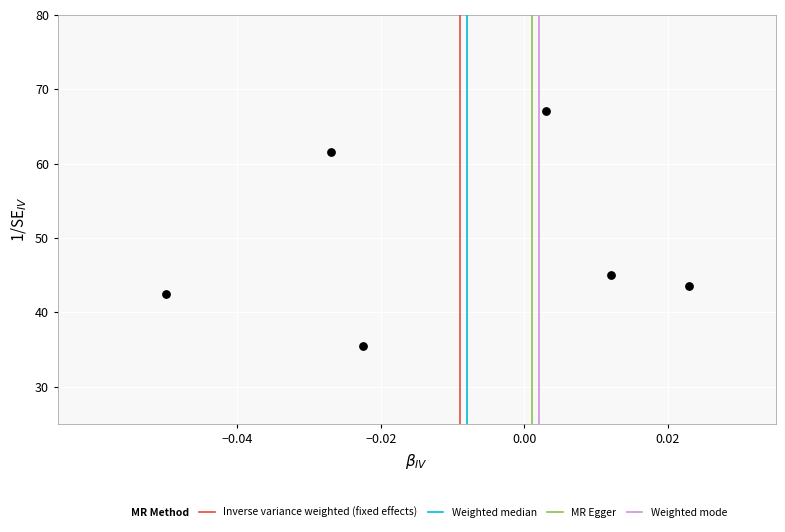

What is the average Y value?

49.2